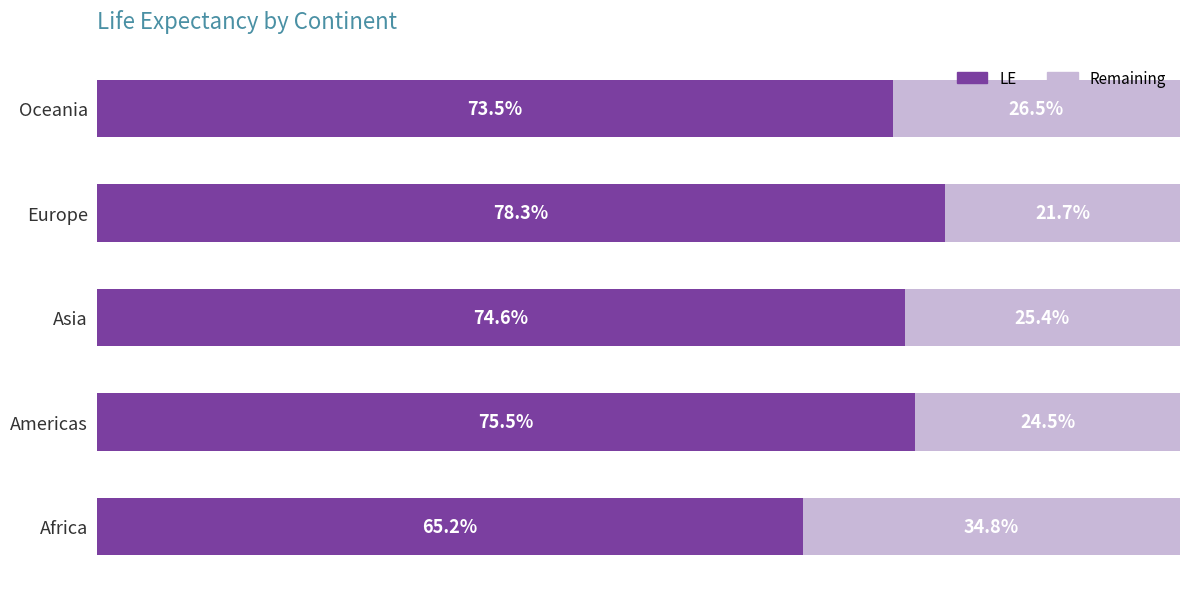

Rank the categories by LE value from lowest to highest.

Africa, Oceania, Asia, Americas, Europe